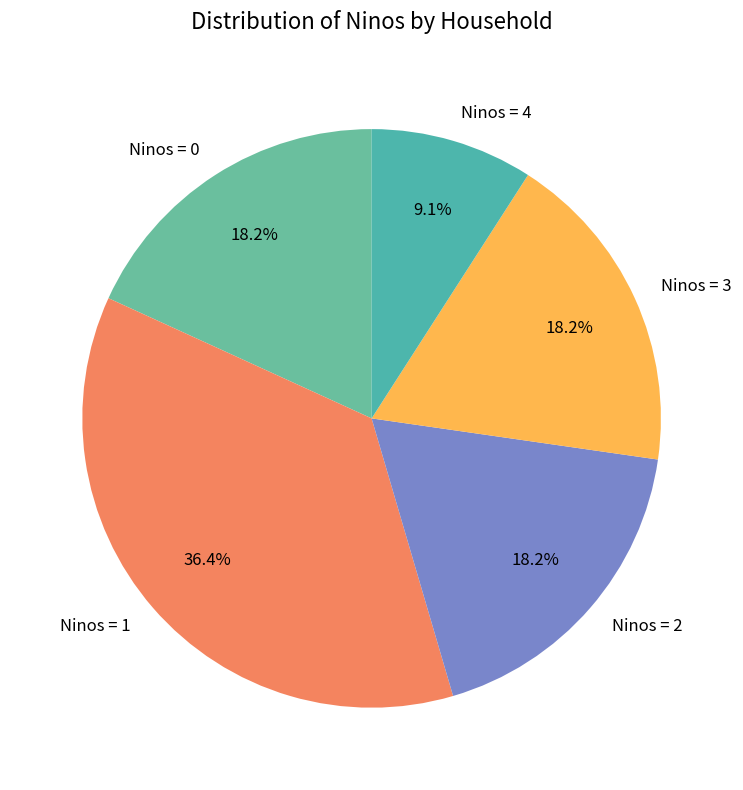

How much of the chart is everything except Ninos = 3?

81.8%